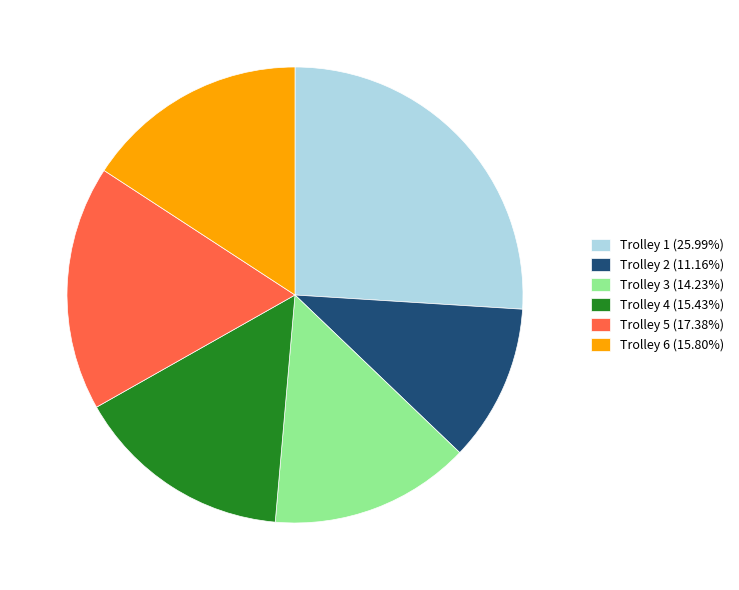

Count the number of slices in the pie.

6